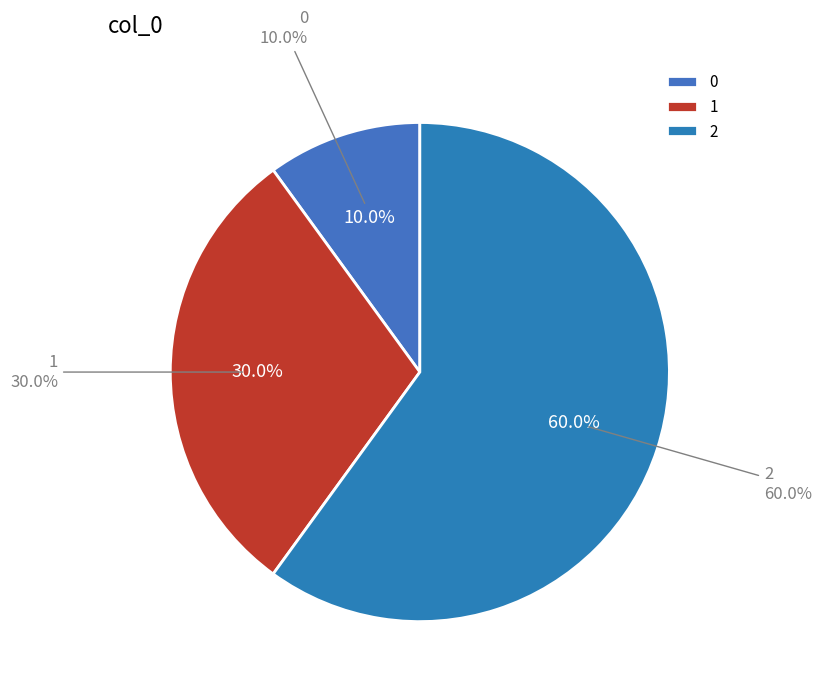

What percentage do 0 and 2 together represent?

70.0%